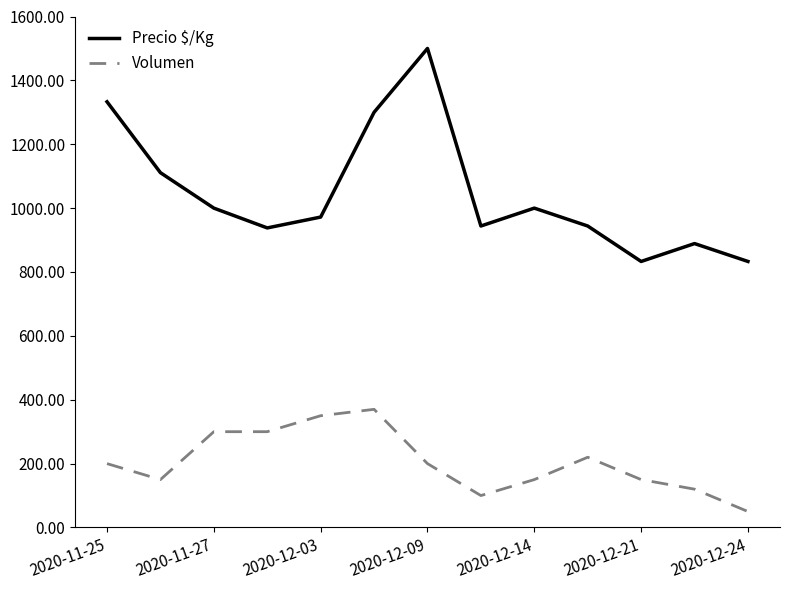

What is the difference between the maximum and minimum values in the Precio $/Kg series?

667